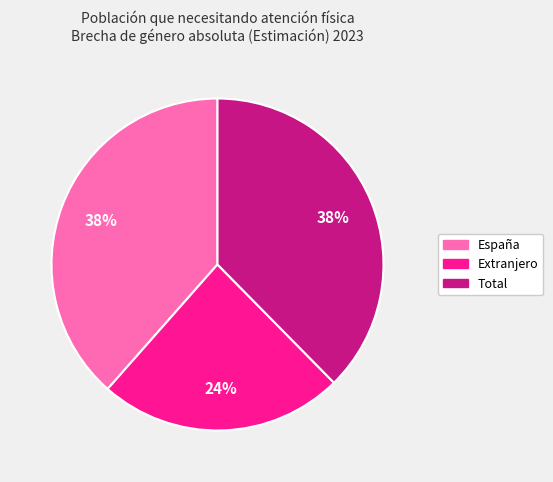

To the nearest percent, what is the average slice percentage?

33%